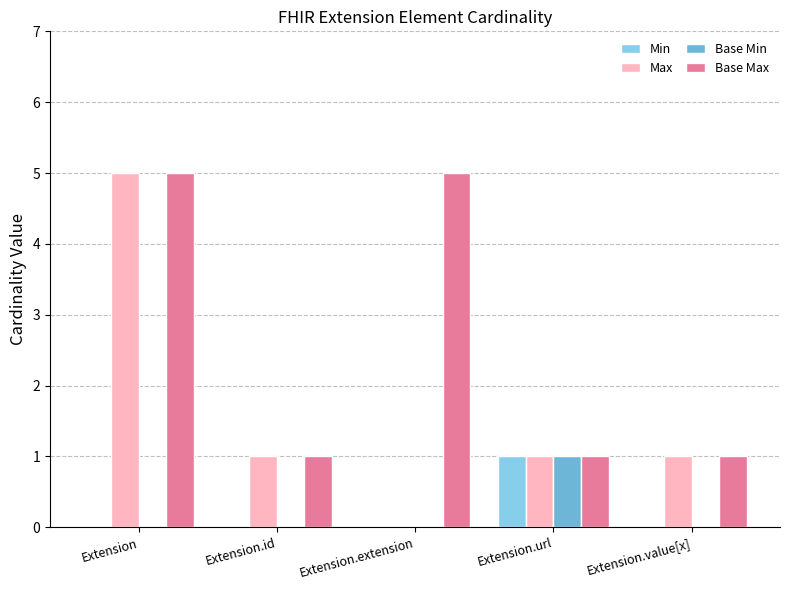

Is the value of Base Min at Extension.id greater than the value of Max at Extension?

No